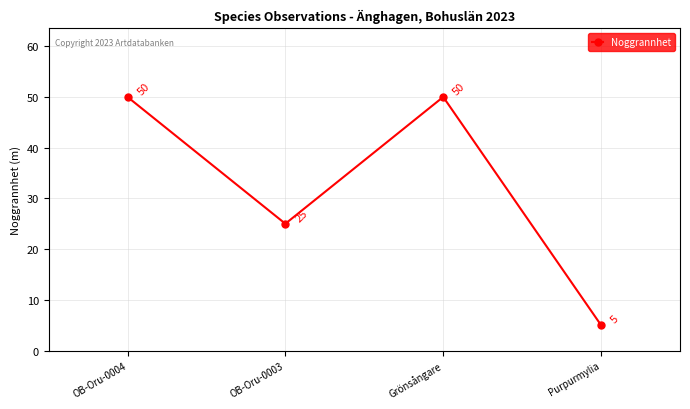

What is the label of the 1st point from the left?

OB-Oru-0004